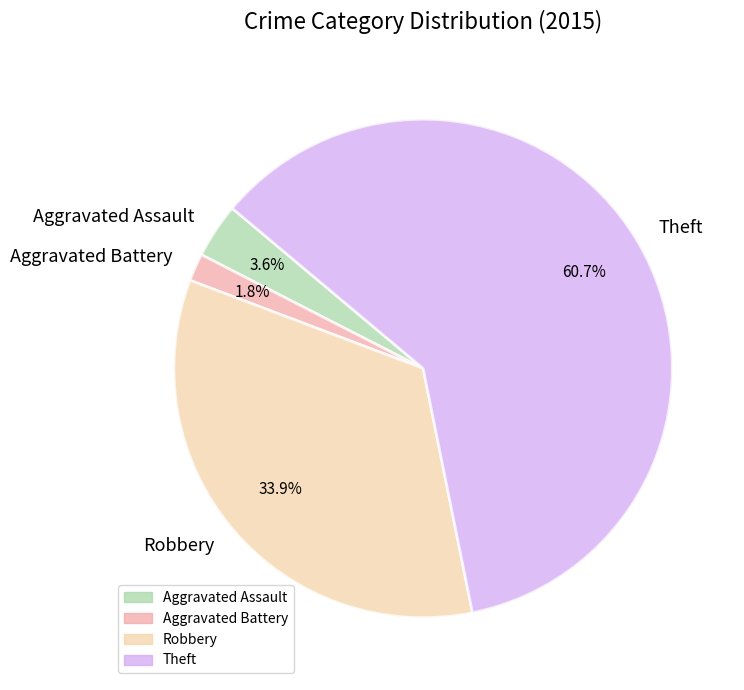

To the nearest percent, what is the average slice percentage?

25%